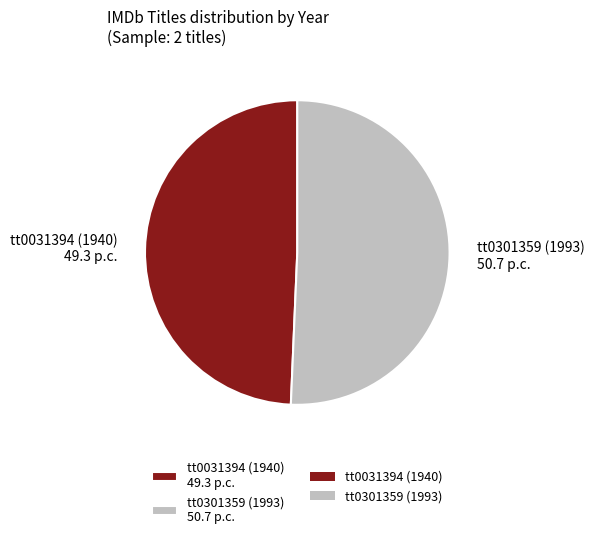

What is the majority slice?

tt0301359 (1993)